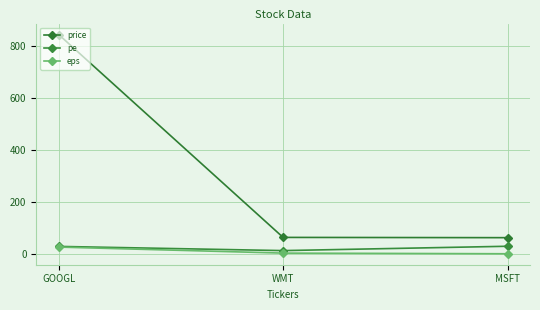

Reading left to right, transcribe all the data shown in this chart.

price: GOOGL=845.0	WMT=65.0	MSFT=64.0
pe: GOOGL=30.4	WMT=14.3	MSFT=31.0
eps: GOOGL=27.8	WMT=4.6	MSFT=2.1